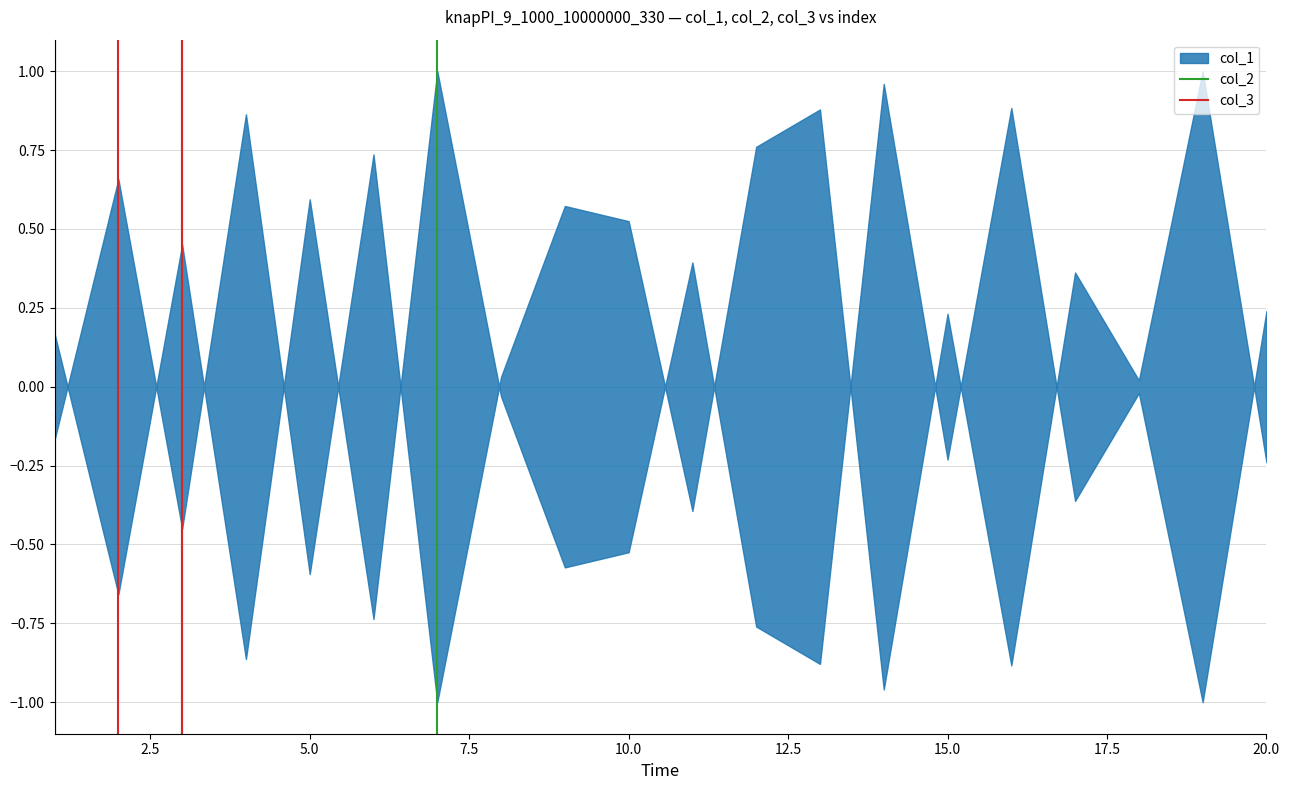

Is it true that col_2 equals -1 at 0.0?

False